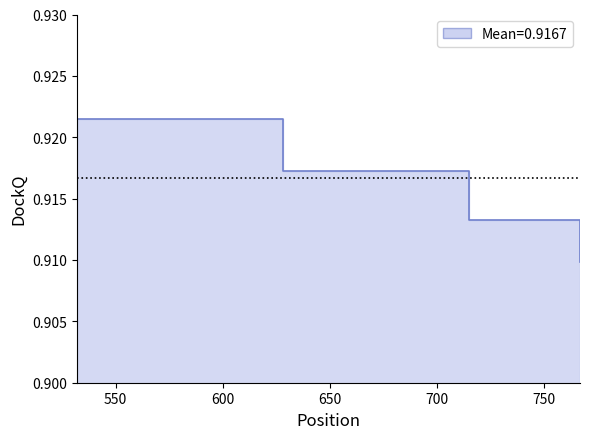

Which label corresponds to the smallest value in the chart?

767